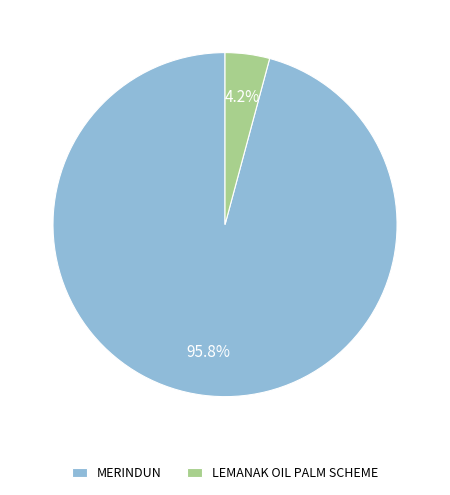

Which slice is the smallest?

LEMANAK OIL PALM SCHEME